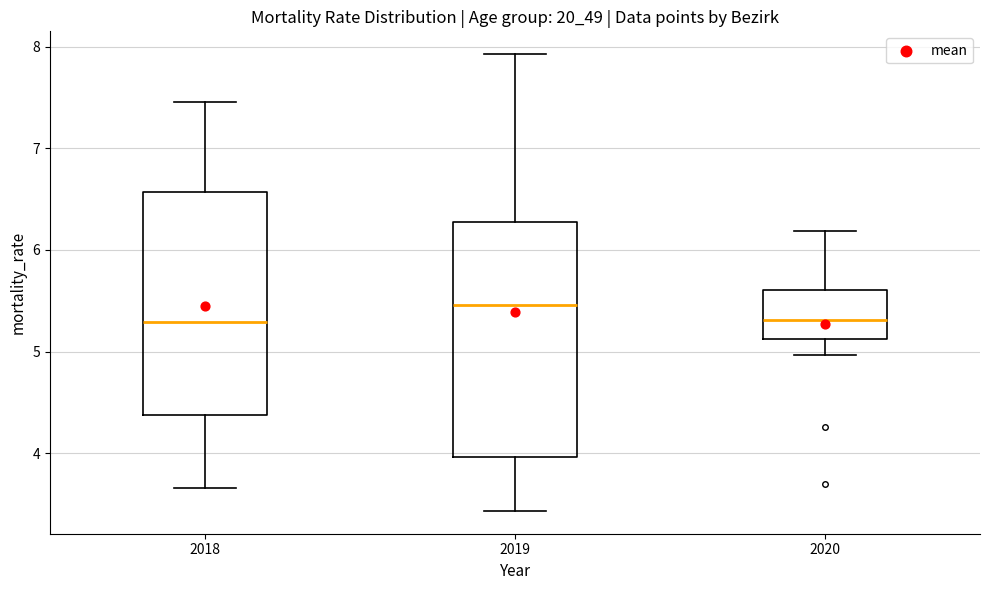

Reading left to right, transcribe this box plot: for each box, give where its median line is, the range the box spans, and where its two whiskers end, as read against the y-axis. The values are not printed on the chart, so give them approximately, as read against the axis.

2018: median 5.3, box 4.4 to 6.6, whiskers 3.7 to 7.5
2019: median 5.5, box 4.0 to 6.3, whiskers 3.4 to 7.9
2020: median 5.3, box 5.1 to 5.6, whiskers 5.0 to 6.2